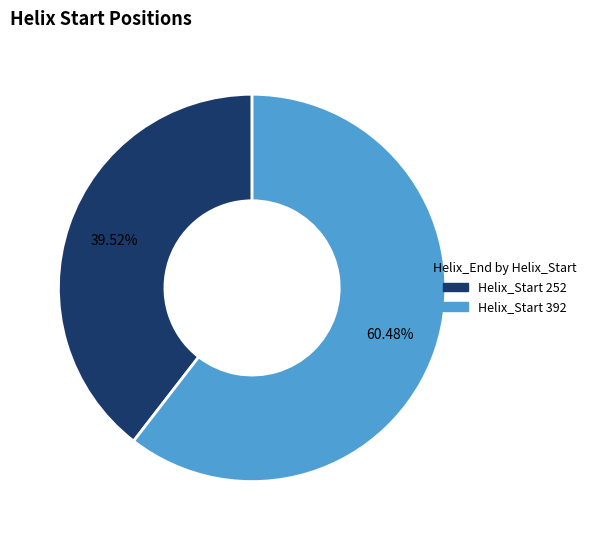

Does any single category account for the majority?

Yes